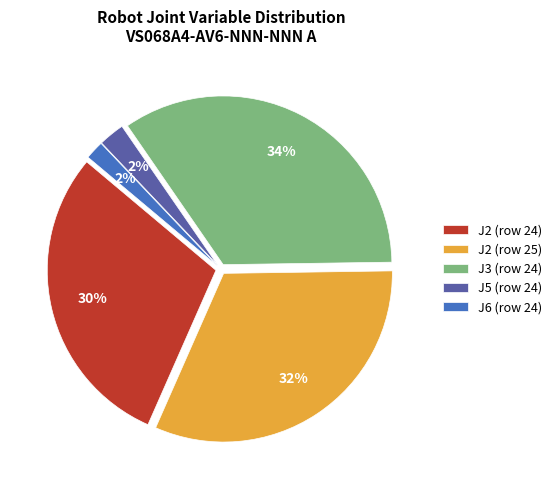

To the nearest percent, what is the average slice percentage?

20%